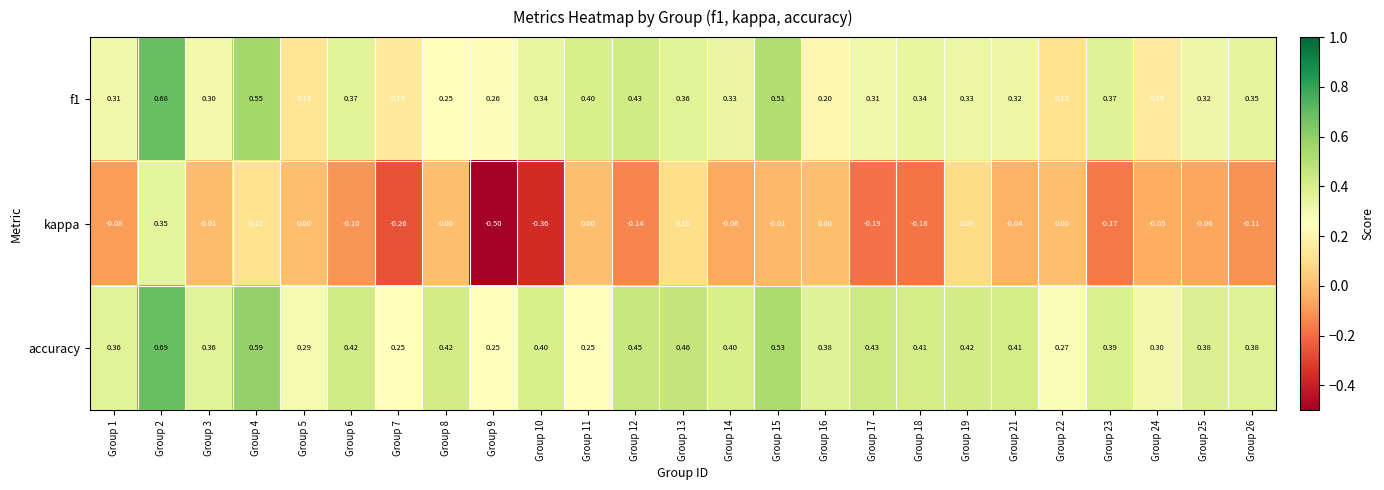

At which category is the sum across all series the highest?

Group 2